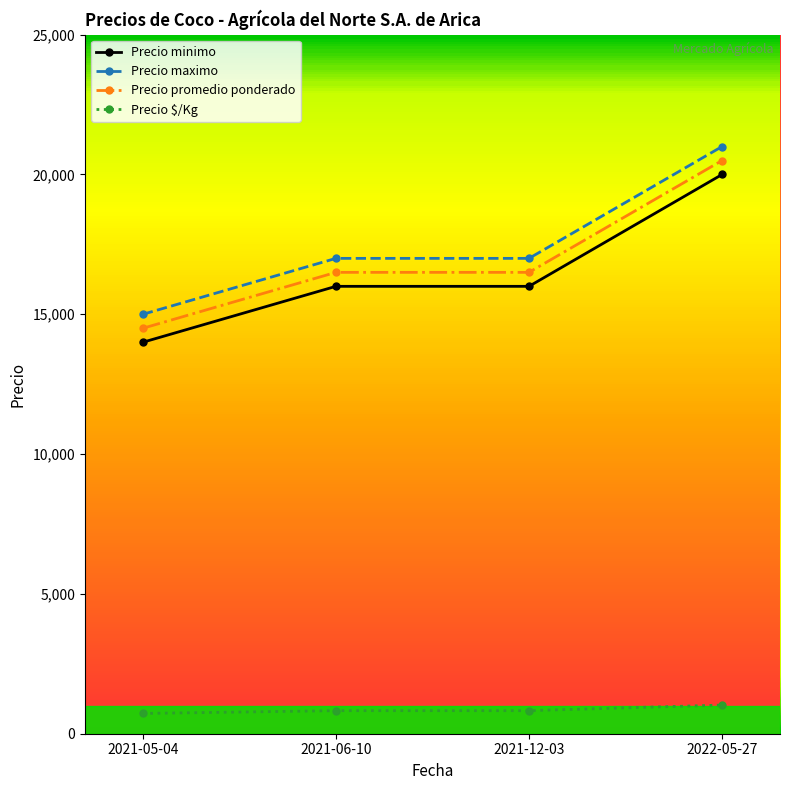

What is the label of the 1st point from the left?

2021-05-04